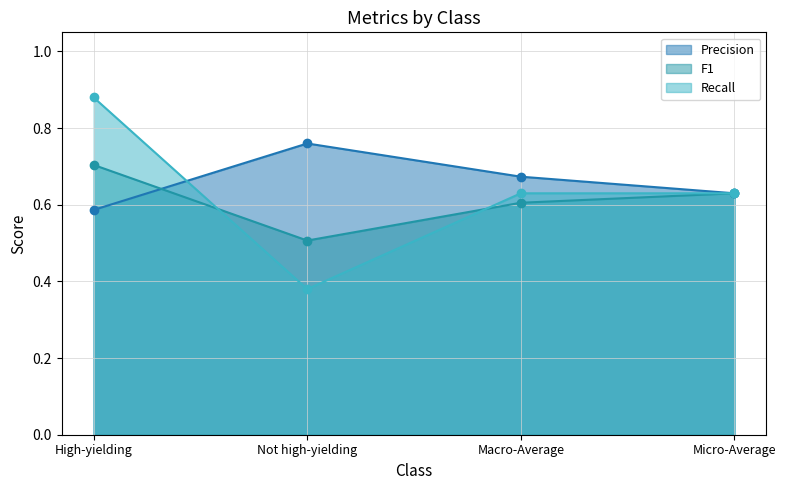

Reading left to right, list all the values displayed in this chart.

Precision: High-yielding=0.6	Not high-yielding=0.8	Macro-Average=0.7	Micro-Average=0.6
F1: High-yielding=0.7	Not high-yielding=0.5	Macro-Average=0.6	Micro-Average=0.6
Recall: High-yielding=0.9	Not high-yielding=0.4	Macro-Average=0.6	Micro-Average=0.6